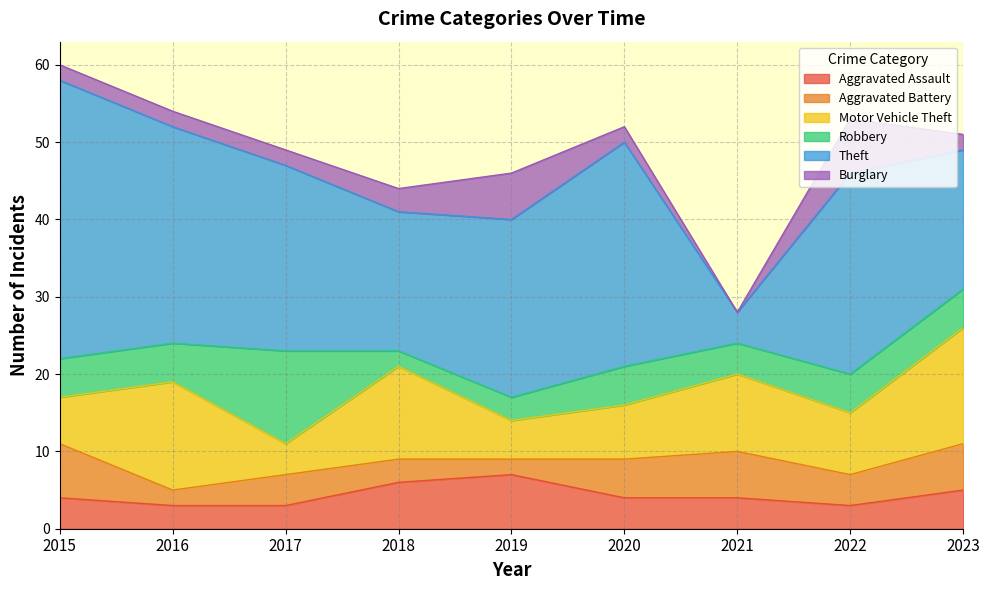

At which label does Robbery first exceed 5?

2017